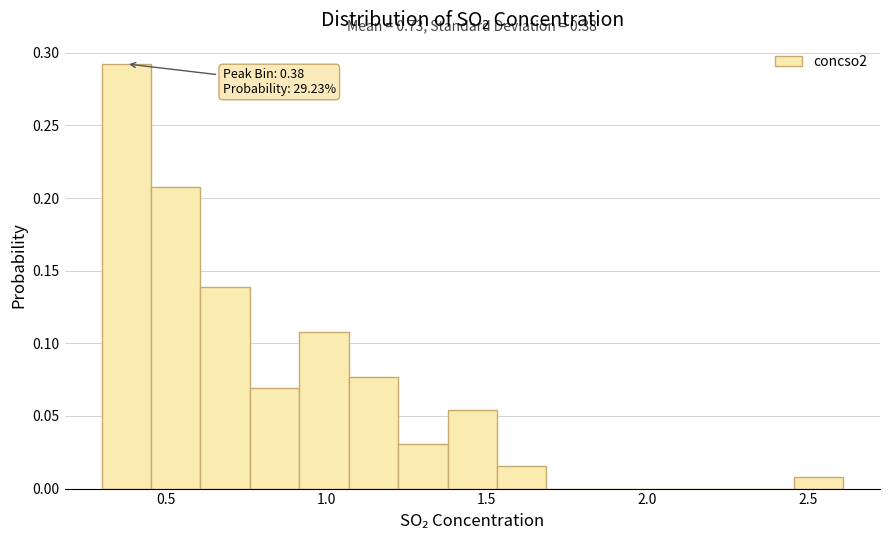

Around what value on the x-axis is the tallest bar? Give the approximate position of its centre, as read against the axis.

0.40